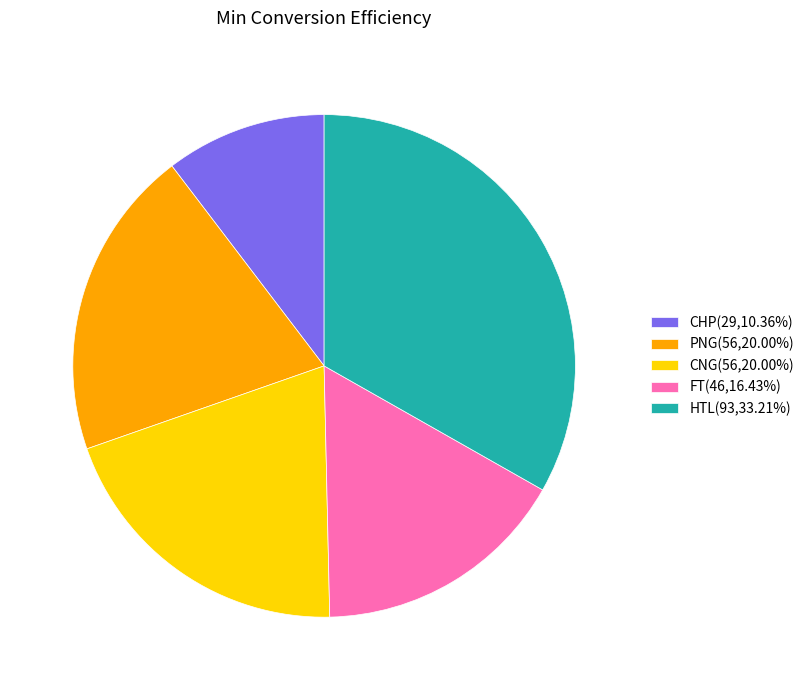

How many slices are in this pie chart?

5